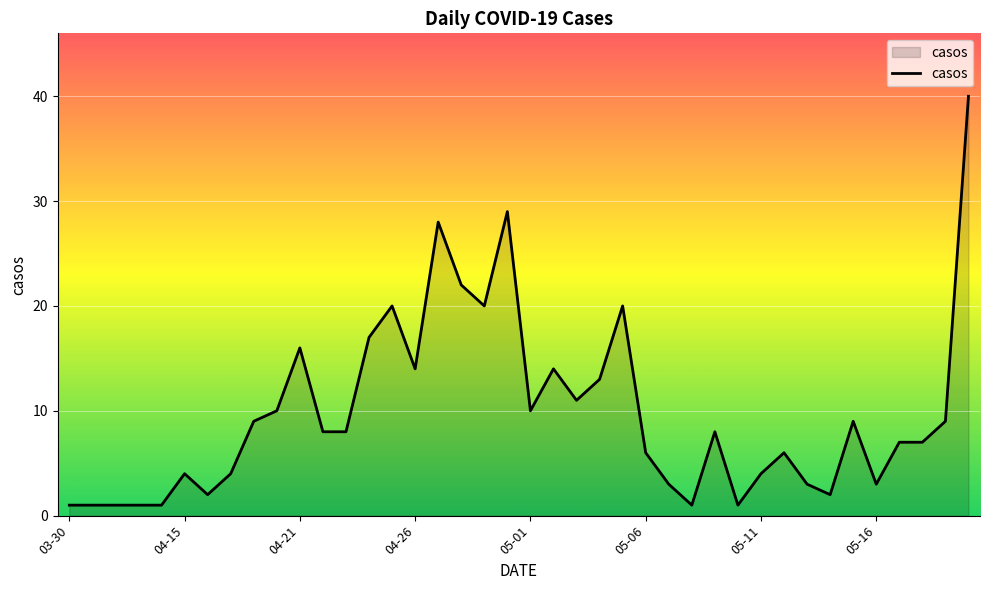

What is the greatest value displayed?

40